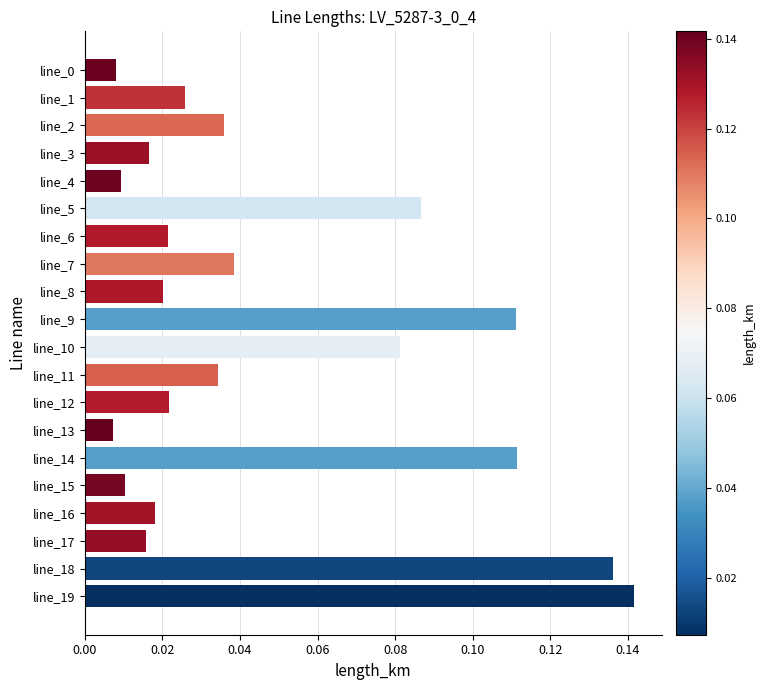

Is it true that the value at line_7 is 0.1?

False